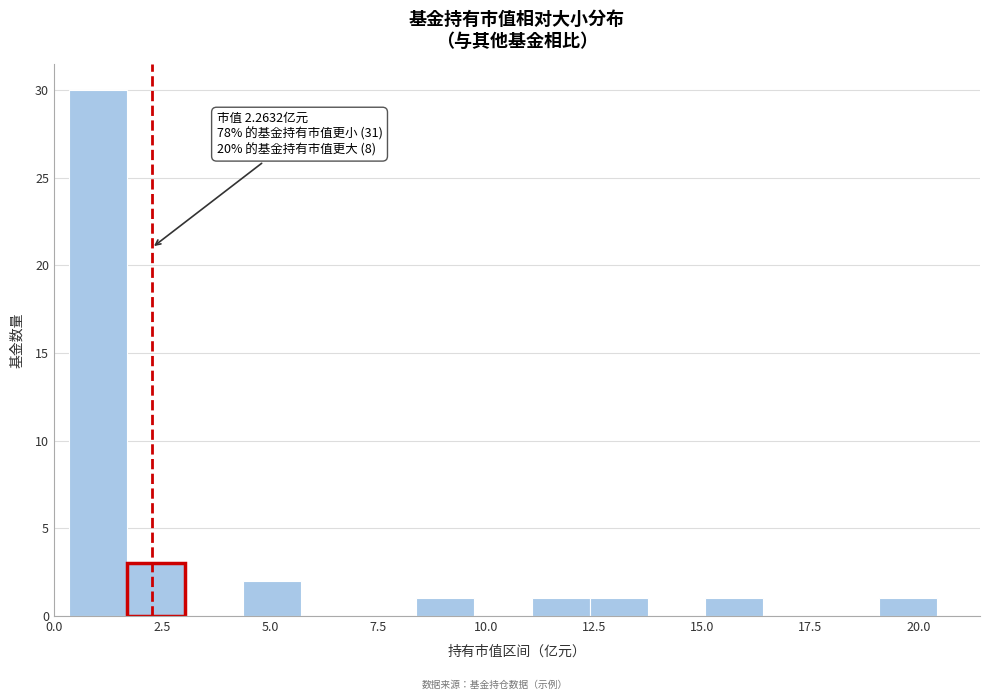

Read against the x-axis, roughly where is the centre of the tallest bar?

1.0